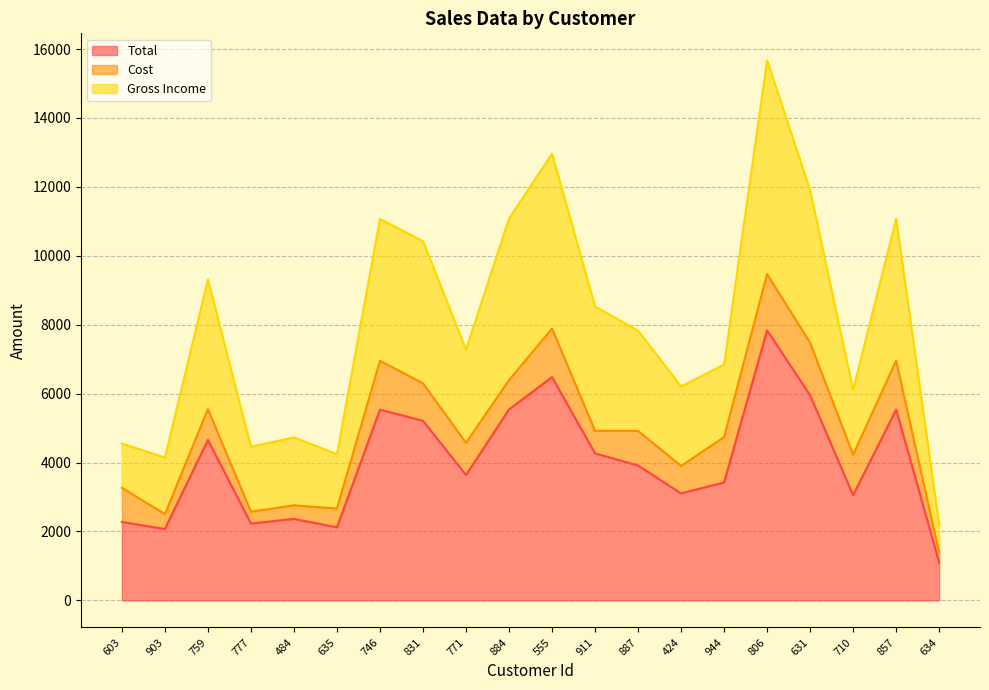

At which category is the sum across all series the highest?

806